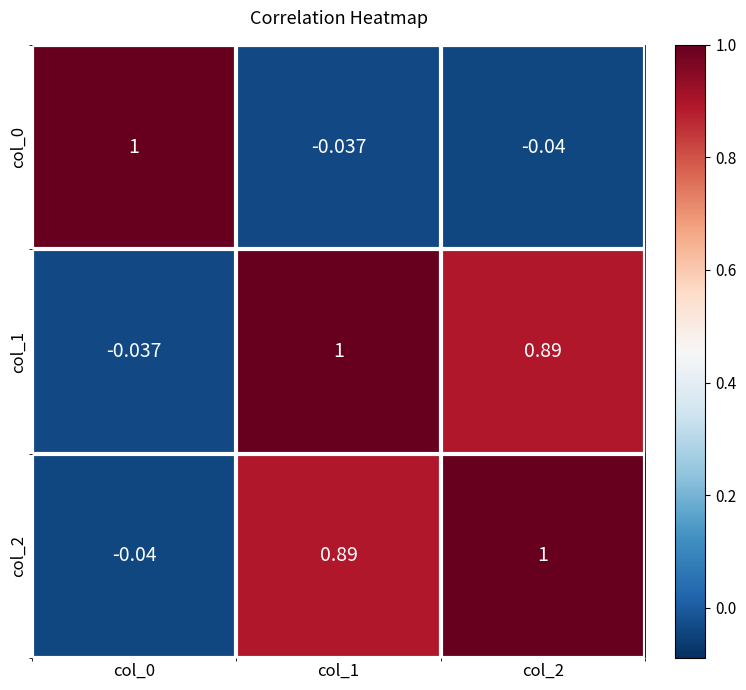

Is the value of col_1 at col_0 greater than the value of col_0 at col_0?

No